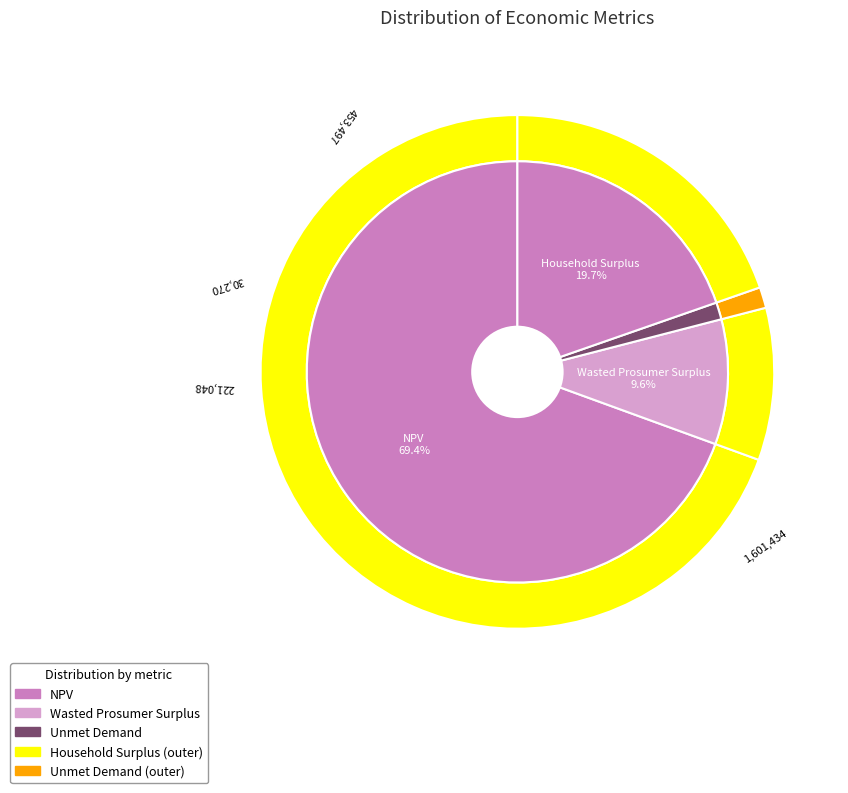

True or false: Wasted Prosumer Surplus accounts for 10% of the total.

True